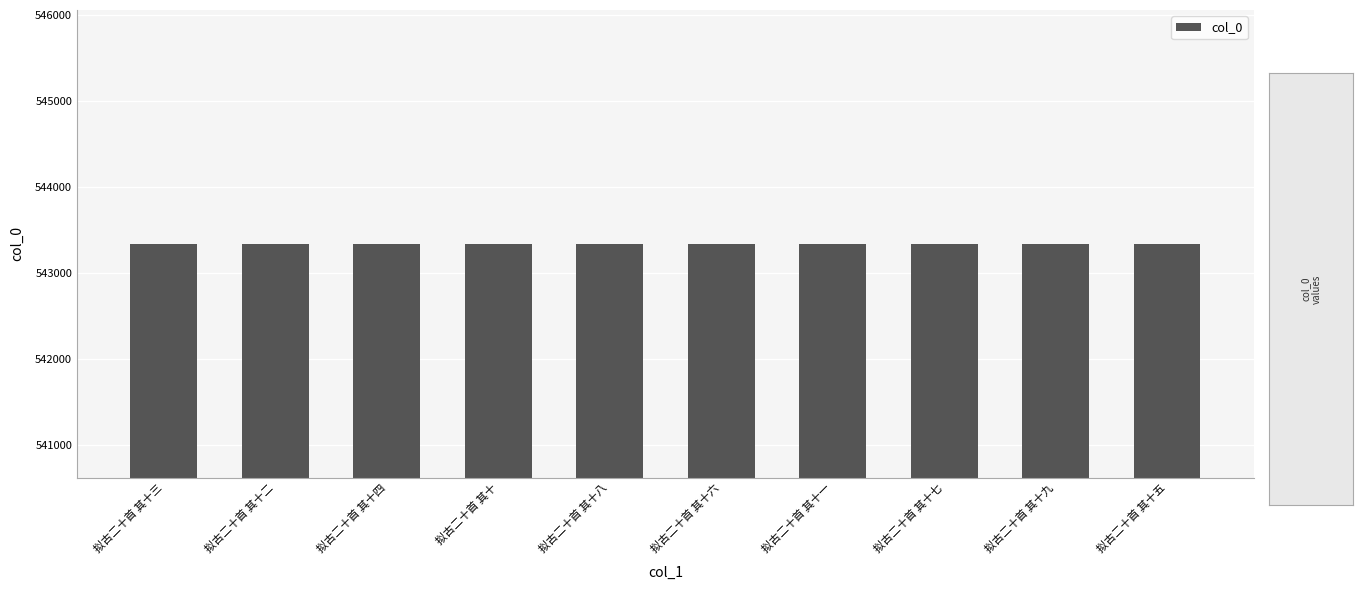

What is the label of the 5th bar from the right?

拟古二十首 其十六